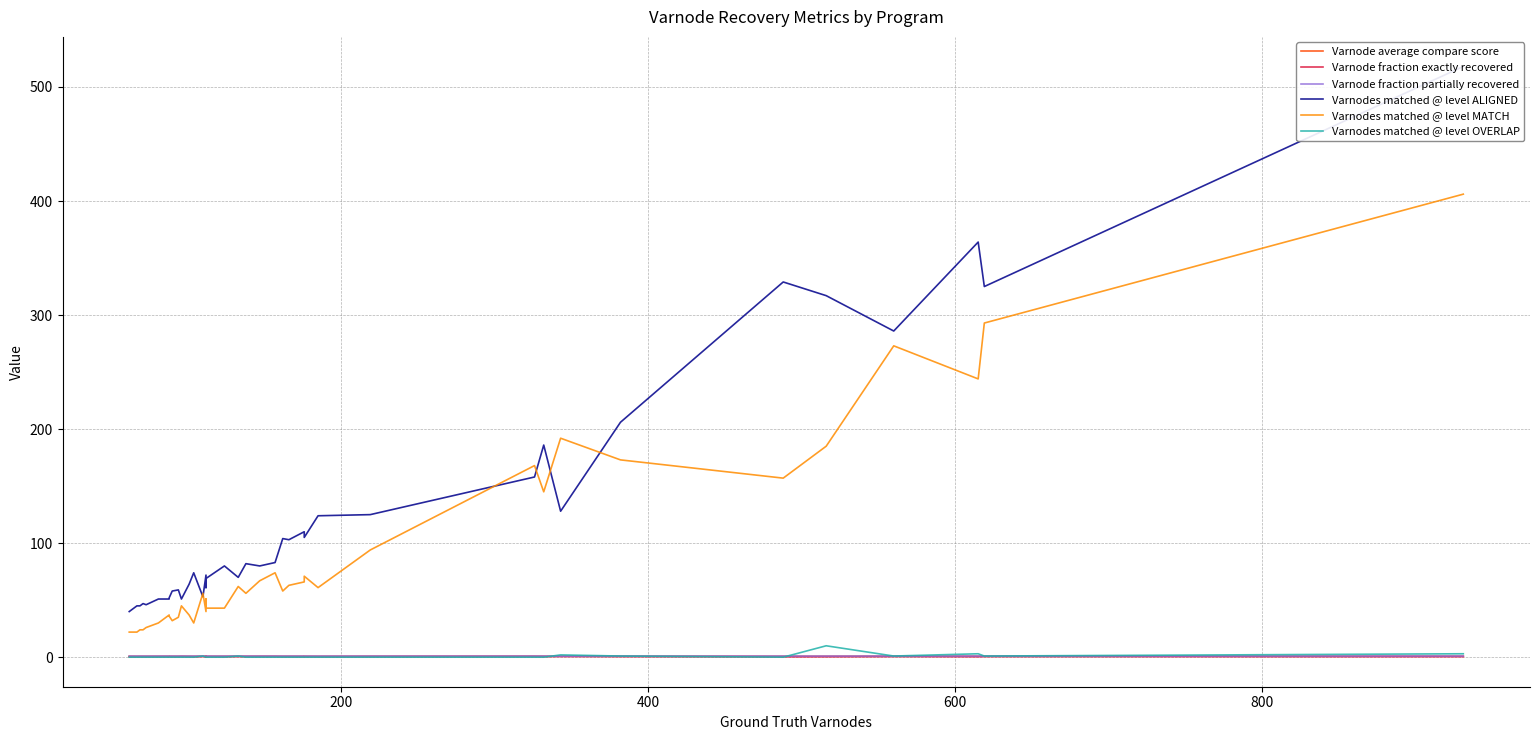

The value of Varnodes matched @ level OVERLAP at 400 is 0.0. True or false?

True